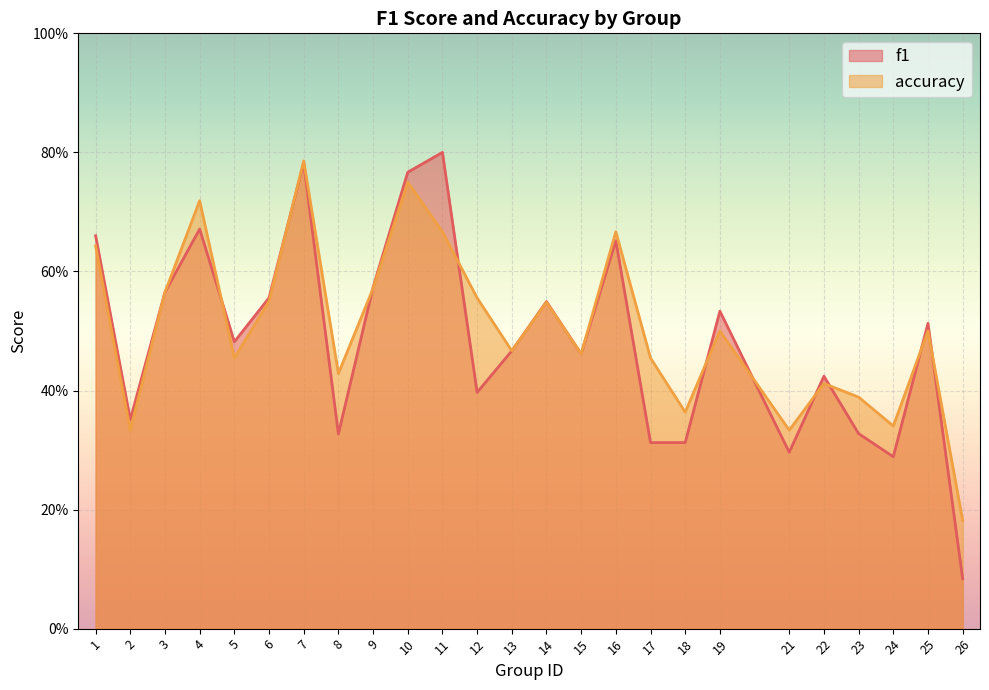

Where is the first local maximum for accuracy?

4